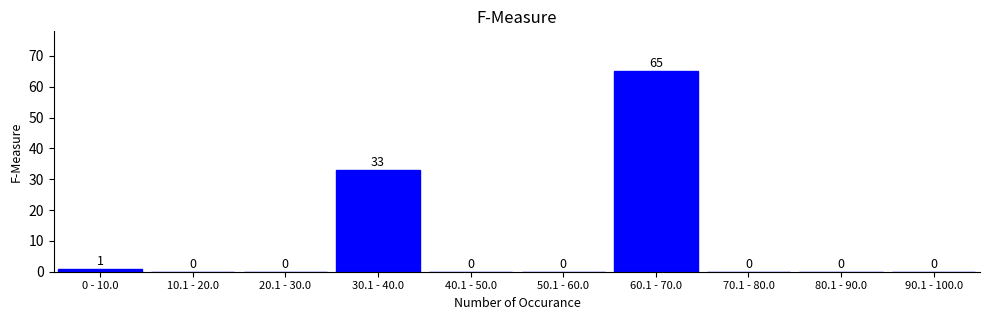

Reading left to right, what are all the values shown in this chart?

0 - 10.0=1	10.1 - 20.0=0	20.1 - 30.0=0	30.1 - 40.0=33	40.1 - 50.0=0	50.1 - 60.0=0	60.1 - 70.0=65	70.1 - 80.0=0	80.1 - 90.0=0	90.1 - 100.0=0